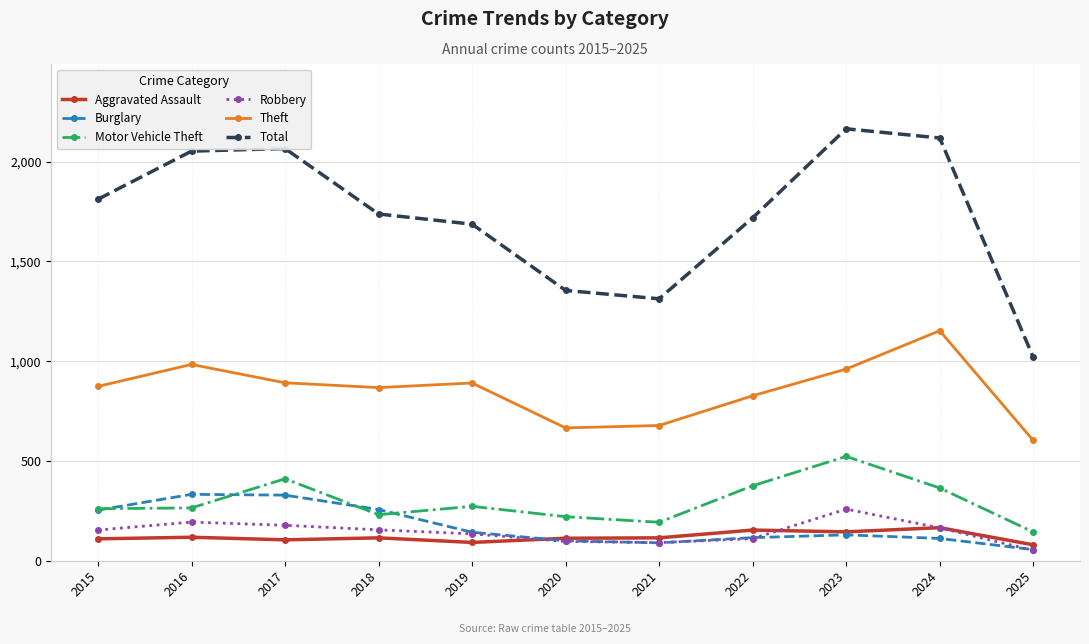

True or false: Motor Vehicle Theft and Total intersect in this chart.

False